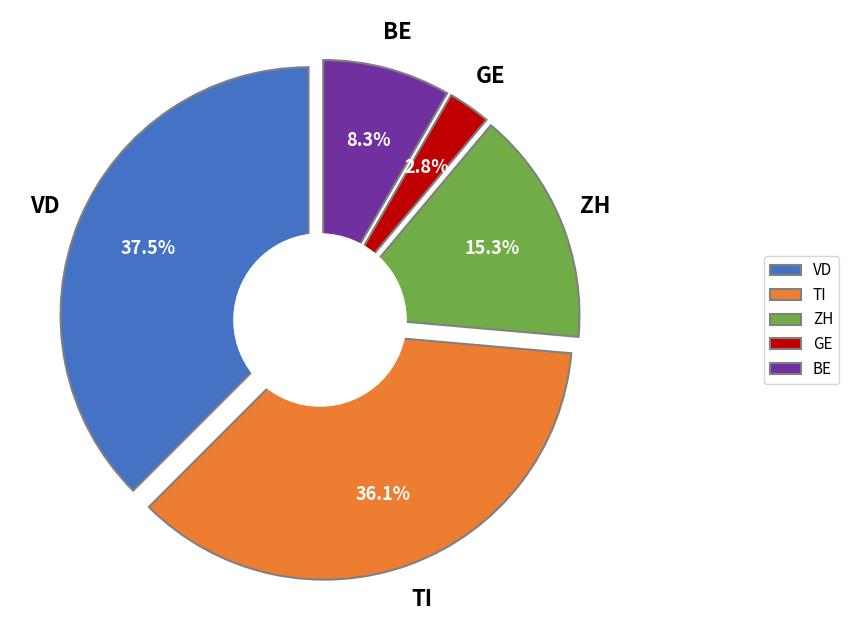

How many segments does this pie chart have?

5